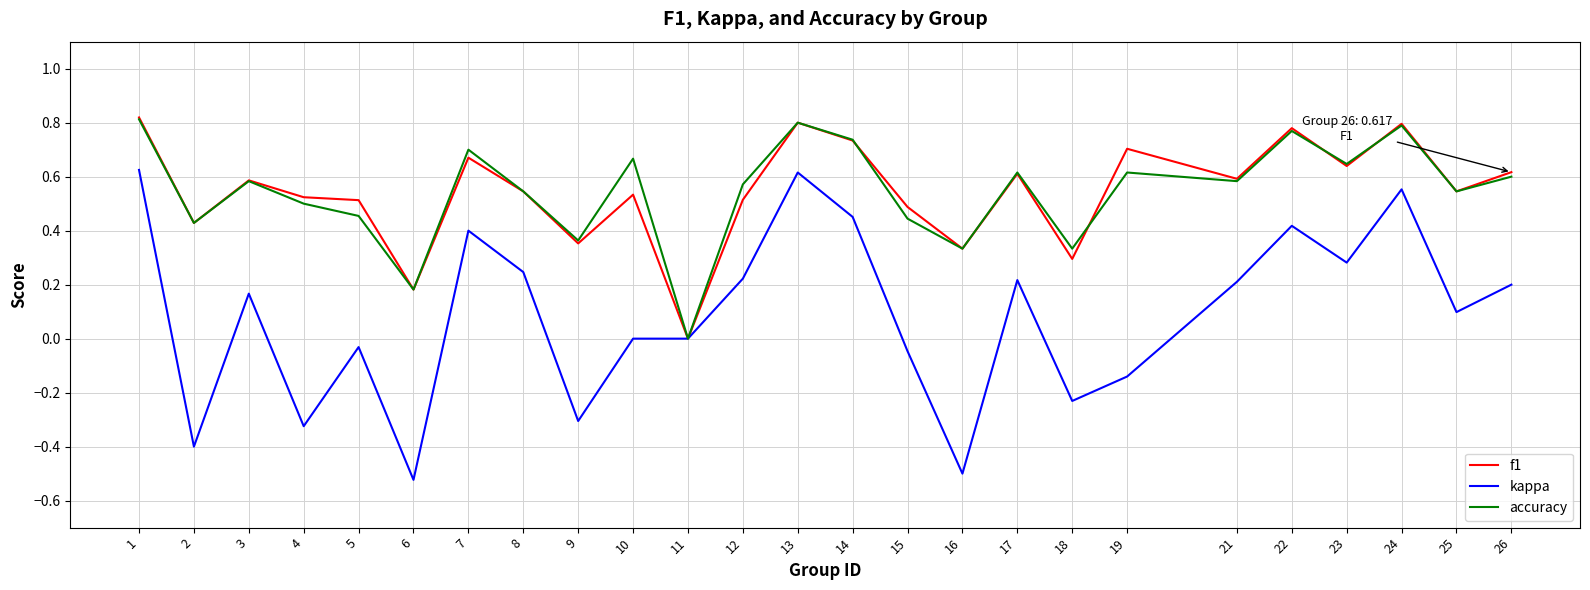

Between 9 and 23, which series saw the biggest shift?

kappa